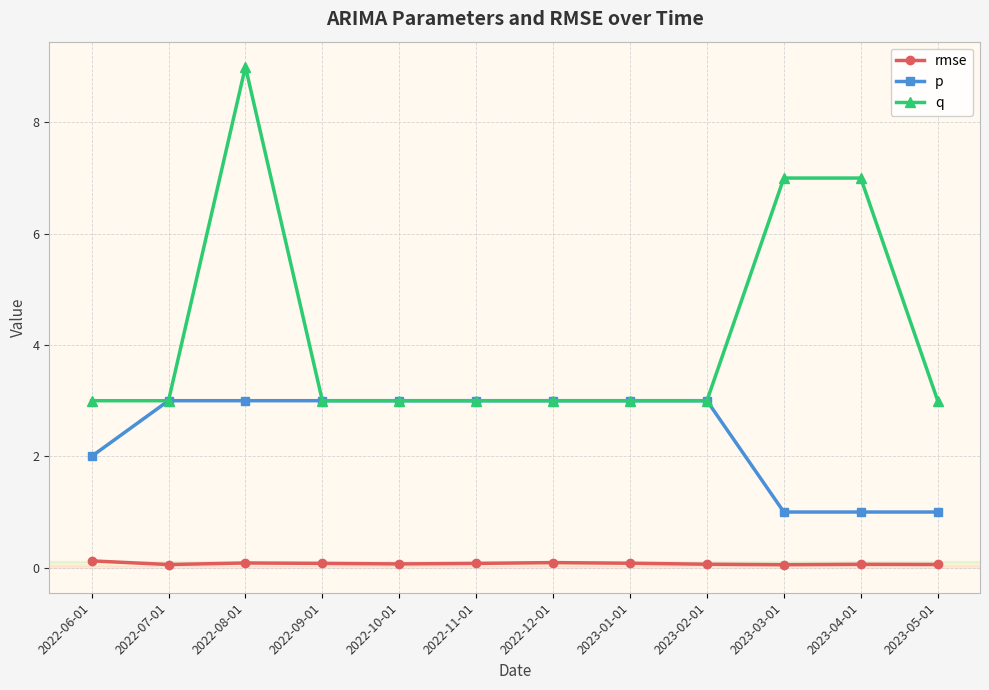

True or false: q and rmse intersect in this chart.

False